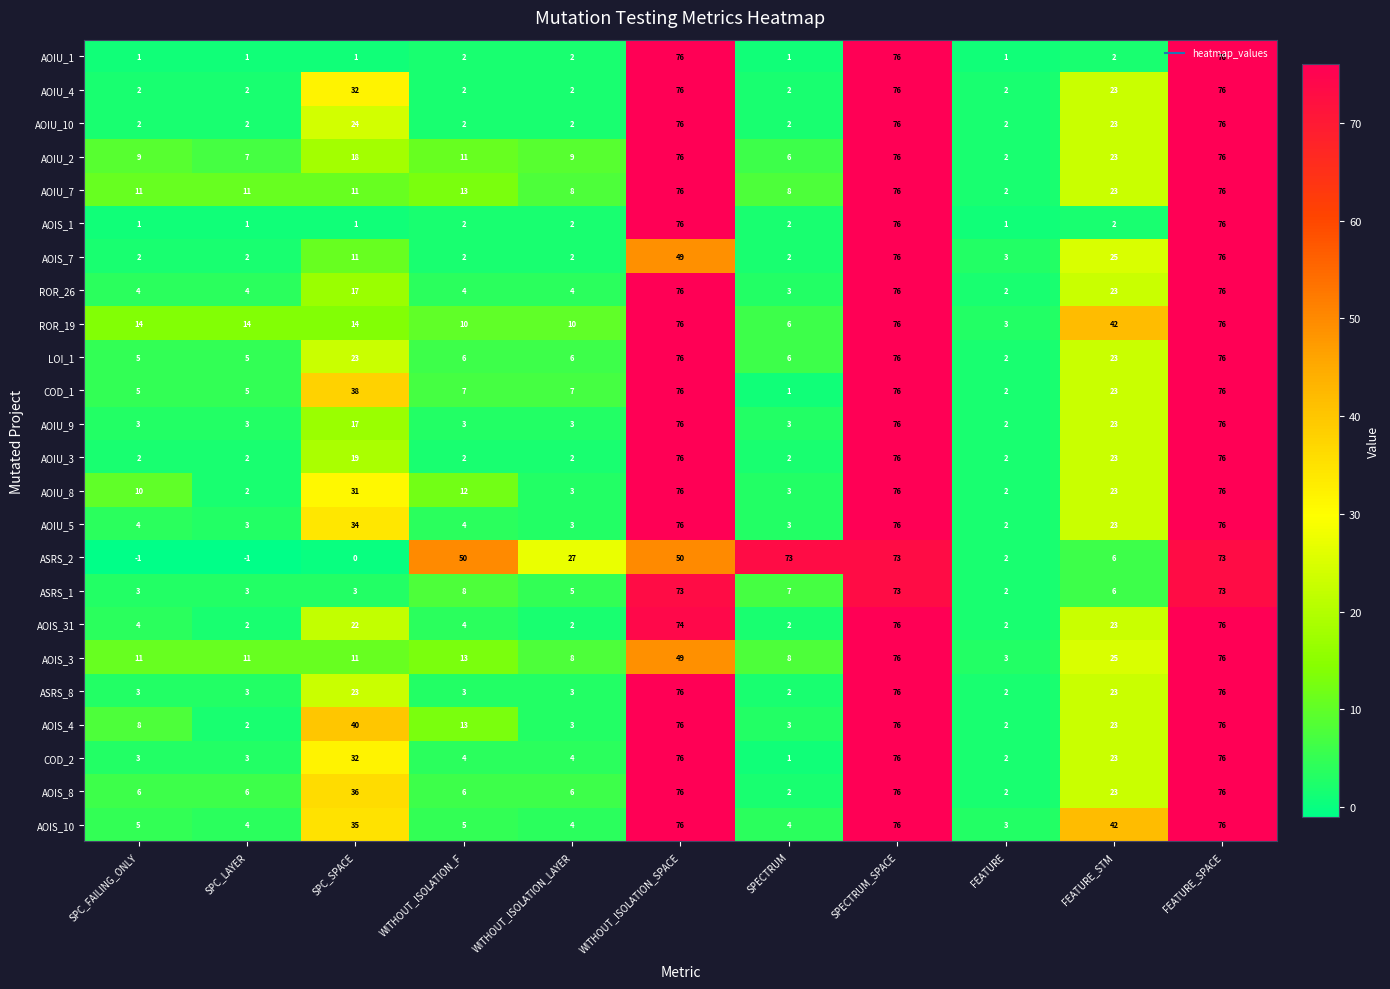

What is the spread (max minus min) of values at FEATURE_STM?

40